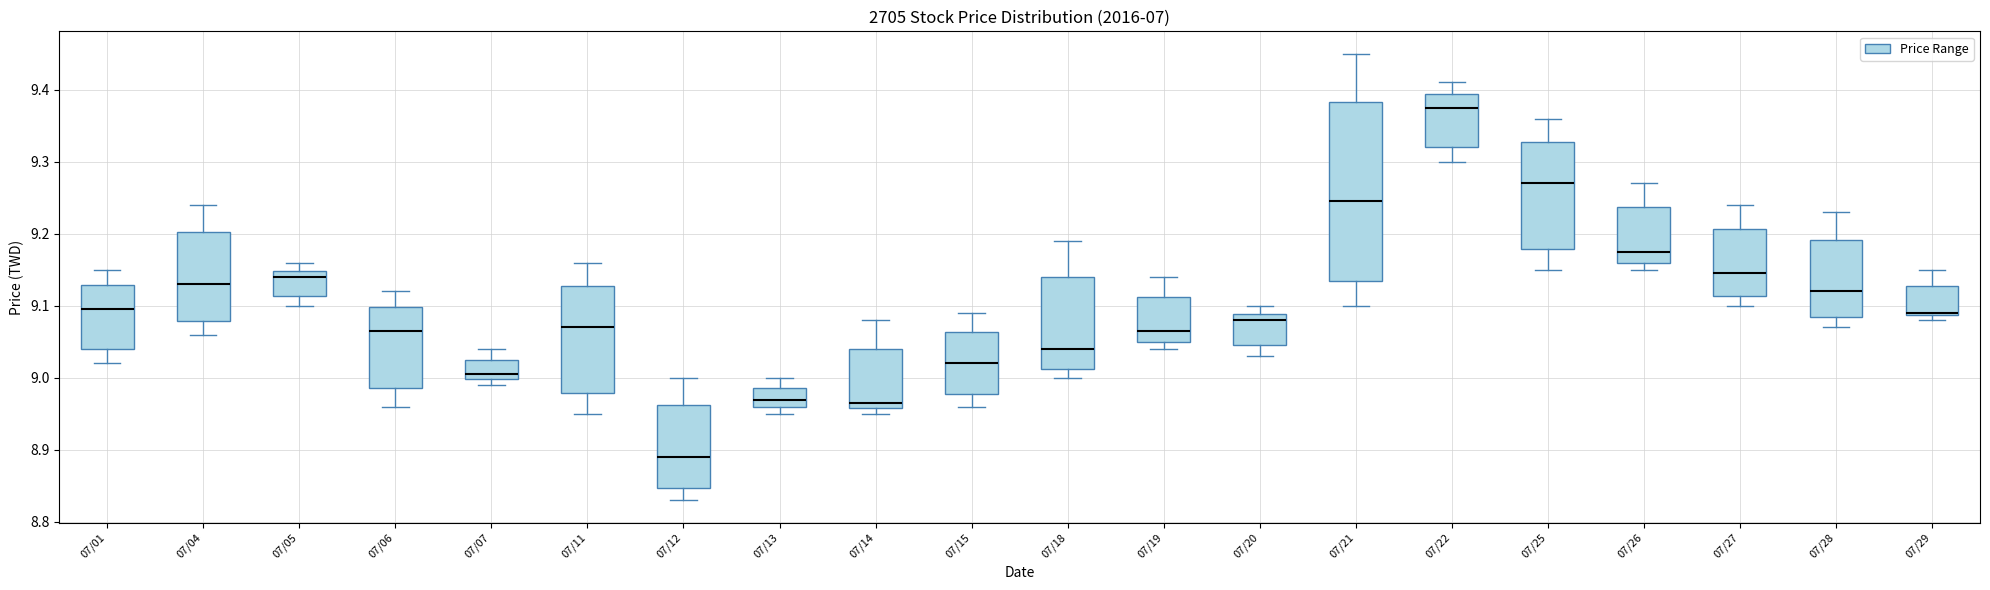

Reading left to right, read every box against the y-axis: the position of its median line, the range the box covers, and the ends of its whiskers. The values are not printed on the chart, so give them approximately, as read against the axis.

07/01: median 9.10, box 9.04 to 9.13, whiskers 9.02 to 9.15
07/04: median 9.13, box 9.08 to 9.20, whiskers 9.06 to 9.24
07/05: median 9.14, box 9.11 to 9.15, whiskers 9.10 to 9.16
07/06: median 9.07, box 8.99 to 9.10, whiskers 8.96 to 9.12
07/07: median 9.01, box 9.00 to 9.02, whiskers 8.99 to 9.04
07/11: median 9.07, box 8.98 to 9.13, whiskers 8.95 to 9.16
07/12: median 8.89, box 8.85 to 8.96, whiskers 8.83 to 9.00
07/13: median 8.97, box 8.96 to 8.99, whiskers 8.95 to 9.00
07/14: median 8.97, box 8.96 to 9.04, whiskers 8.95 to 9.08
07/15: median 9.02, box 8.98 to 9.06, whiskers 8.96 to 9.09
07/18: median 9.04, box 9.01 to 9.14, whiskers 9.00 to 9.19
07/19: median 9.07, box 9.05 to 9.11, whiskers 9.04 to 9.14
07/20: median 9.08, box 9.05 to 9.09, whiskers 9.03 to 9.10
07/21: median 9.25, box 9.13 to 9.38, whiskers 9.10 to 9.45
07/22: median 9.38, box 9.32 to 9.39, whiskers 9.30 to 9.41
07/25: median 9.27, box 9.18 to 9.33, whiskers 9.15 to 9.36
07/26: median 9.18, box 9.16 to 9.24, whiskers 9.15 to 9.27
07/27: median 9.15, box 9.11 to 9.21, whiskers 9.10 to 9.24
07/28: median 9.12, box 9.09 to 9.19, whiskers 9.07 to 9.23
07/29: median 9.09 (just above the box's lower edge), box 9.09 to 9.13, whiskers 9.08 to 9.15